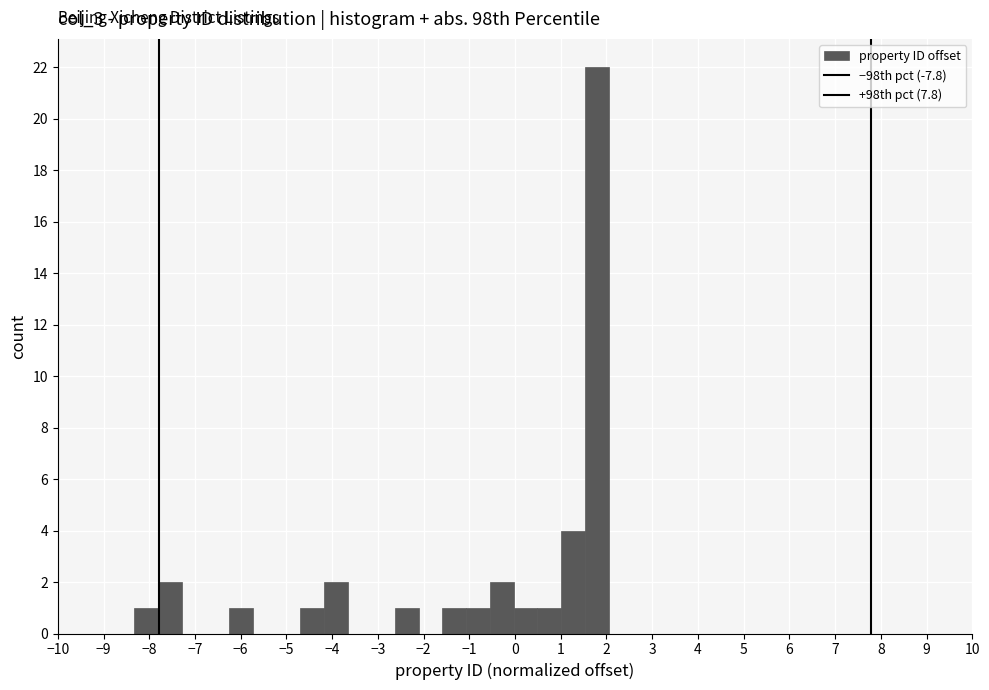

Which range on the x-axis has the tallest bar?

1.5 to 2.0